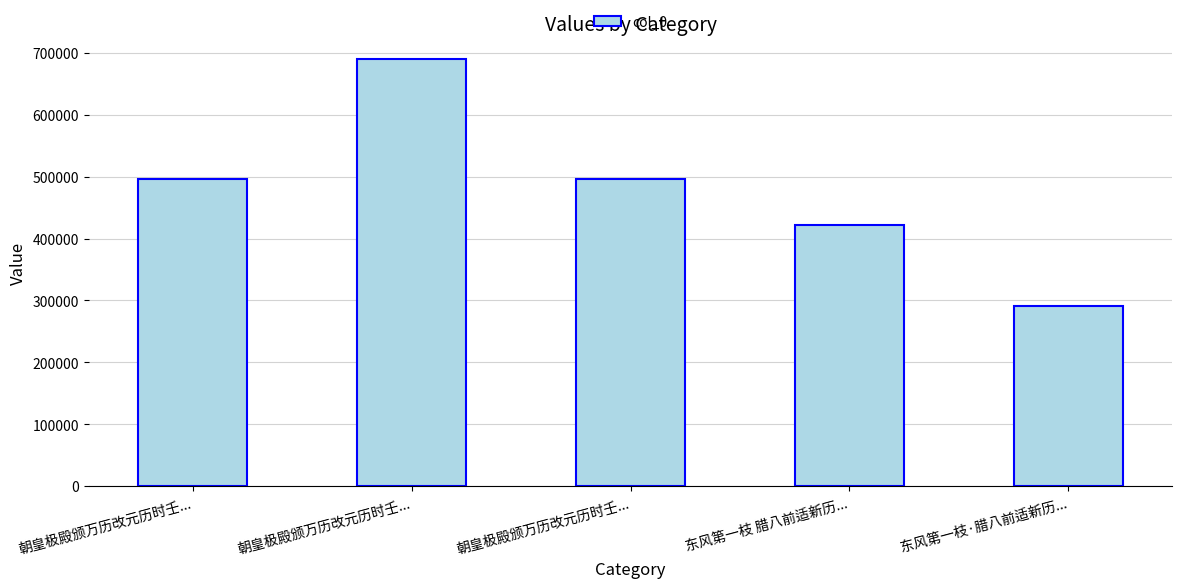

Does the chart contain any negative values?

No